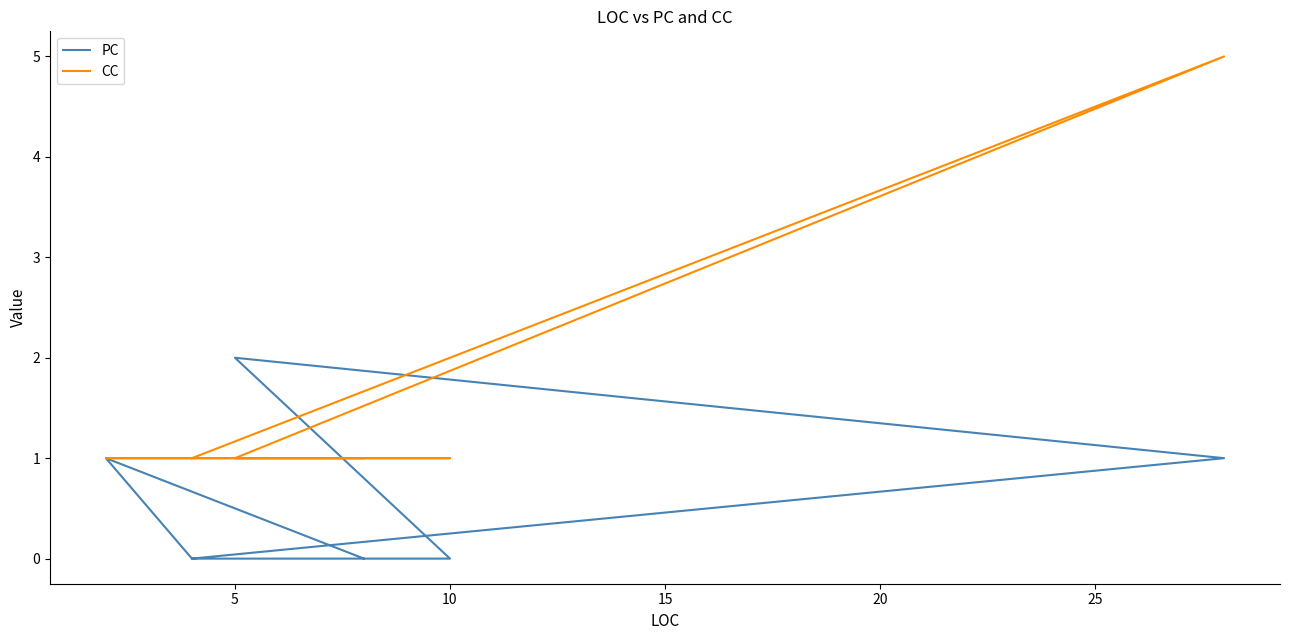

Which series has the widest spread of values?

CC